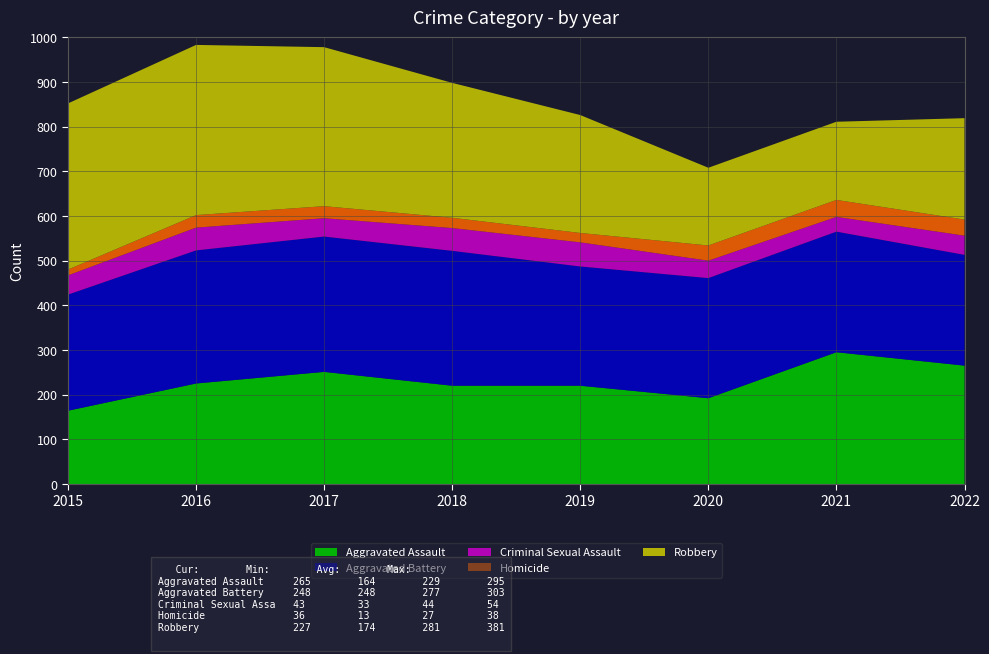

Reading left to right, transcribe all the data shown in this chart.

Aggravated Assault: 164	225	251	220	220	192	295	265
Aggravated Battery: 260	298	303	302	267	269	270	248
Criminal Sexual Assault: 43	51	41	51	54	39	33	43
Homicide: 13	28	27	23	21	34	38	36
Robbery: 372	381	356	302	264	174	175	227